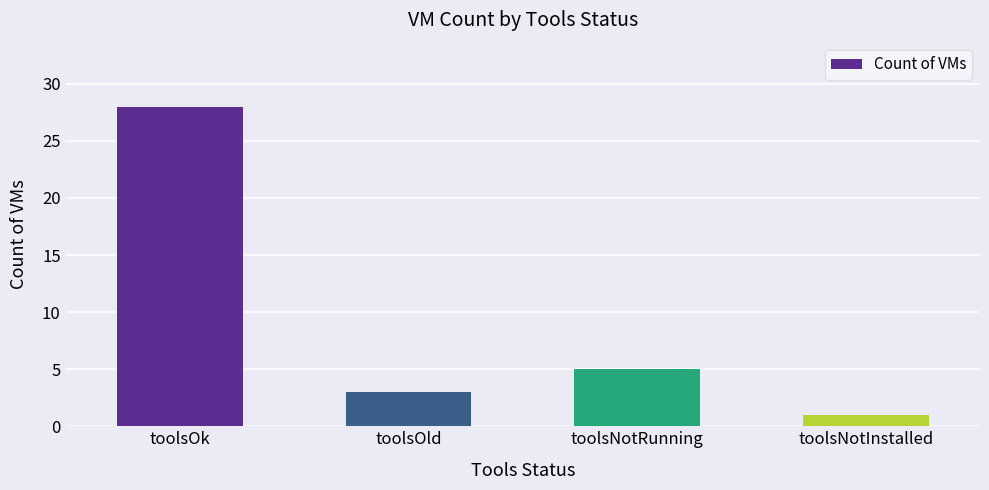

What is the minimum value shown in the chart?

1